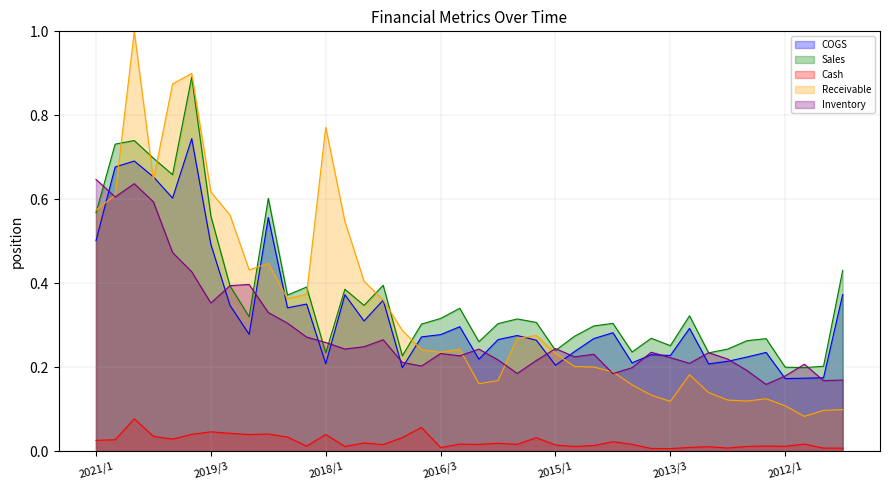

Reading left to right, extract all data points from this chart.

COGS: 2021/1=0.5	2020/4=0.7	2020/3=0.7	2020/2=0.7	2020/1=0.6	2019/4=0.7	2019/3=0.5	2019/2=0.3	2019/1=0.3	2018/4=0.6	2018/3=0.3	2018/2=0.4	2018/1=0.2	2017/4=0.4	2017/3=0.3	2017/2=0.4	2017/1=0.2	2016/4=0.3	2016/3=0.3	2016/2=0.3	2016/1=0.2	2015/4=0.3	2015/3=0.3	2015/2=0.3	2015/1=0.2	2014/4=0.2	2014/3=0.3	2014/2=0.3	2014/1=0.2	2013/4=0.2	2013/3=0.2	2013/2=0.3	2013/1=0.2	2012/4=0.2	2012/3=0.2	2012/2=0.2	2012/1=0.2	2011/4=0.2	2011/3=0.2	2011/2=0.4
Sales: 2021/1=0.6	2020/4=0.7	2020/3=0.7	2020/2=0.7	2020/1=0.7	2019/4=0.9	2019/3=0.6	2019/2=0.4	2019/1=0.3	2018/4=0.6	2018/3=0.4	2018/2=0.4	2018/1=0.2	2017/4=0.4	2017/3=0.3	2017/2=0.4	2017/1=0.2	2016/4=0.3	2016/3=0.3	2016/2=0.3	2016/1=0.3	2015/4=0.3	2015/3=0.3	2015/2=0.3	2015/1=0.2	2014/4=0.3	2014/3=0.3	2014/2=0.3	2014/1=0.2	2013/4=0.3	2013/3=0.3	2013/2=0.3	2013/1=0.2	2012/4=0.2	2012/3=0.3	2012/2=0.3	2012/1=0.2	2011/4=0.2	2011/3=0.2	2011/2=0.4
Cash: 2021/1=0.0	2020/4=0.0	2020/3=0.1	2020/2=0.0	2020/1=0.0	2019/4=0.0	2019/3=0.0	2019/2=0.0	2019/1=0.0	2018/4=0.0	2018/3=0.0	2018/2=0.0	2018/1=0.0	2017/4=0.0	2017/3=0.0	2017/2=0.0	2017/1=0.0	2016/4=0.1	2016/3=0.0	2016/2=0.0	2016/1=0.0	2015/4=0.0	2015/3=0.0	2015/2=0.0	2015/1=0.0	2014/4=0.0	2014/3=0.0	2014/2=0.0	2014/1=0.0	2013/4=0.0	2013/3=0.0	2013/2=0.0	2013/1=0.0	2012/4=0.0	2012/3=0.0	2012/2=0.0	2012/1=0.0	2011/4=0.0	2011/3=0.0	2011/2=0.0
Receivable: 2021/1=0.6	2020/4=0.6	2020/3=1.0	2020/2=0.6	2020/1=0.9	2019/4=0.9	2019/3=0.6	2019/2=0.6	2019/1=0.4	2018/4=0.4	2018/3=0.4	2018/2=0.4	2018/1=0.8	2017/4=0.5	2017/3=0.4	2017/2=0.4	2017/1=0.3	2016/4=0.2	2016/3=0.2	2016/2=0.2	2016/1=0.2	2015/4=0.2	2015/3=0.3	2015/2=0.3	2015/1=0.2	2014/4=0.2	2014/3=0.2	2014/2=0.2	2014/1=0.2	2013/4=0.1	2013/3=0.1	2013/2=0.2	2013/1=0.1	2012/4=0.1	2012/3=0.1	2012/2=0.1	2012/1=0.1	2011/4=0.1	2011/3=0.1	2011/2=0.1
Inventory: 2021/1=0.6	2020/4=0.6	2020/3=0.6	2020/2=0.6	2020/1=0.5	2019/4=0.4	2019/3=0.4	2019/2=0.4	2019/1=0.4	2018/4=0.3	2018/3=0.3	2018/2=0.3	2018/1=0.3	2017/4=0.2	2017/3=0.2	2017/2=0.3	2017/1=0.2	2016/4=0.2	2016/3=0.2	2016/2=0.2	2016/1=0.2	2015/4=0.2	2015/3=0.2	2015/2=0.2	2015/1=0.2	2014/4=0.2	2014/3=0.2	2014/2=0.2	2014/1=0.2	2013/4=0.2	2013/3=0.2	2013/2=0.2	2013/1=0.2	2012/4=0.2	2012/3=0.2	2012/2=0.2	2012/1=0.2	2011/4=0.2	2011/3=0.2	2011/2=0.2